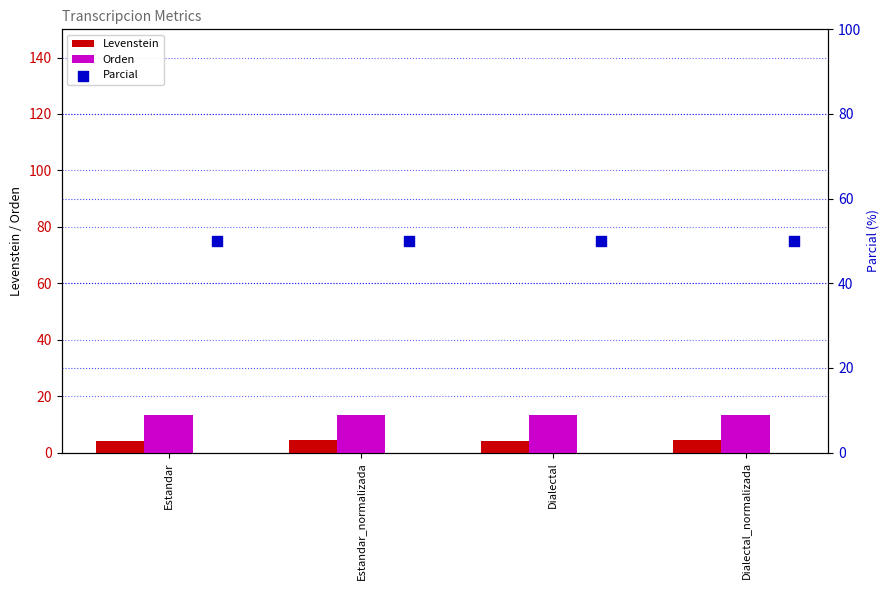

At how many categories does at least one series exceed 35?

4